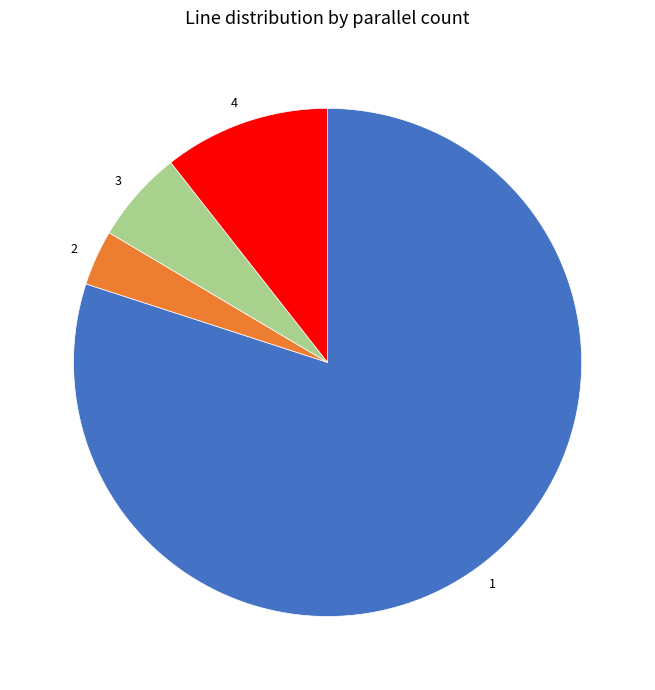

Count the number of slices in the pie.

4